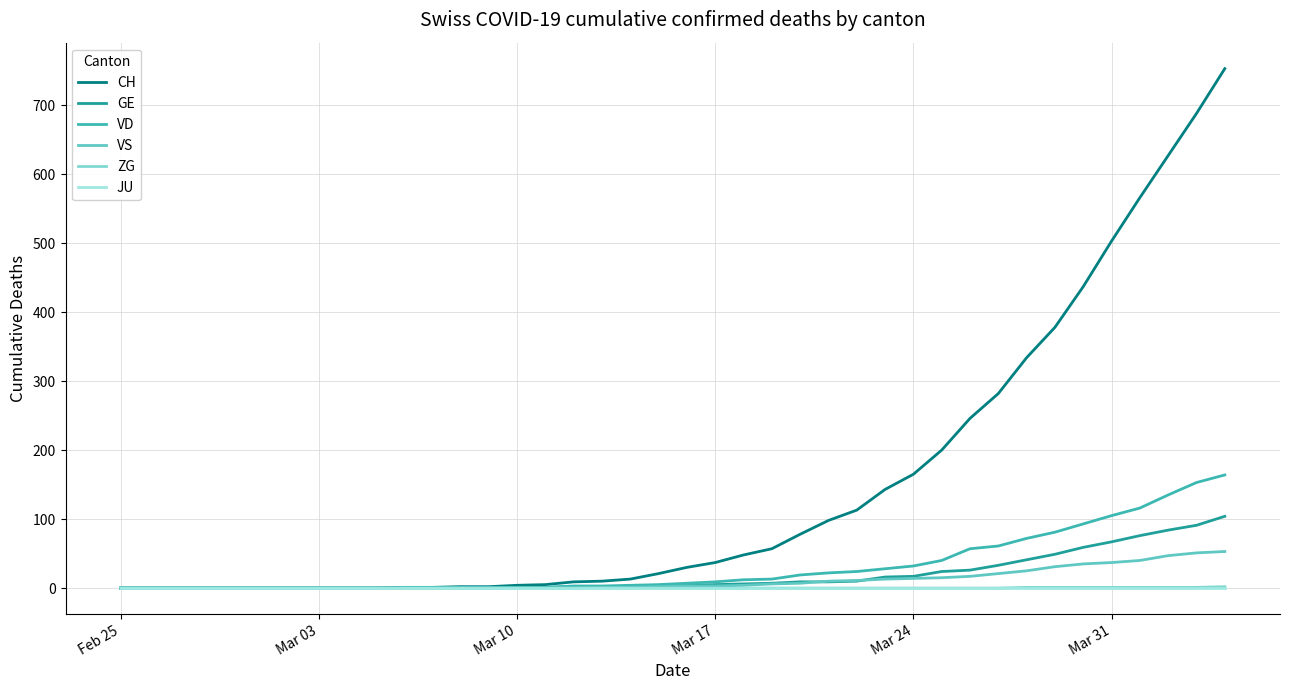

Does the chart display data point markers on the line(s)?

No